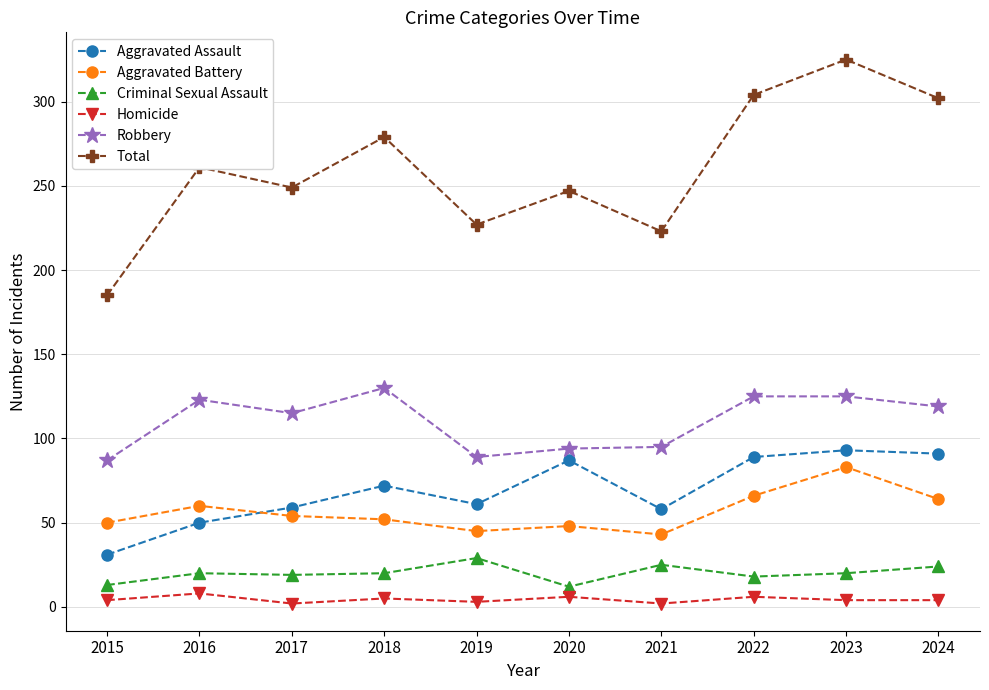

True or false: Criminal Sexual Assault has a value of 25 at 2021.

True